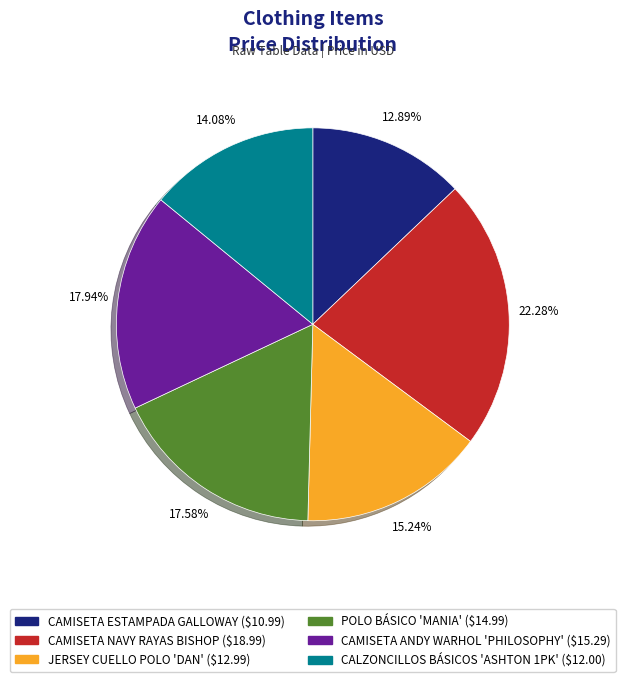

To the nearest percent, what percentage of the pie is POLO BÁSICO 'MANIA'?

18%